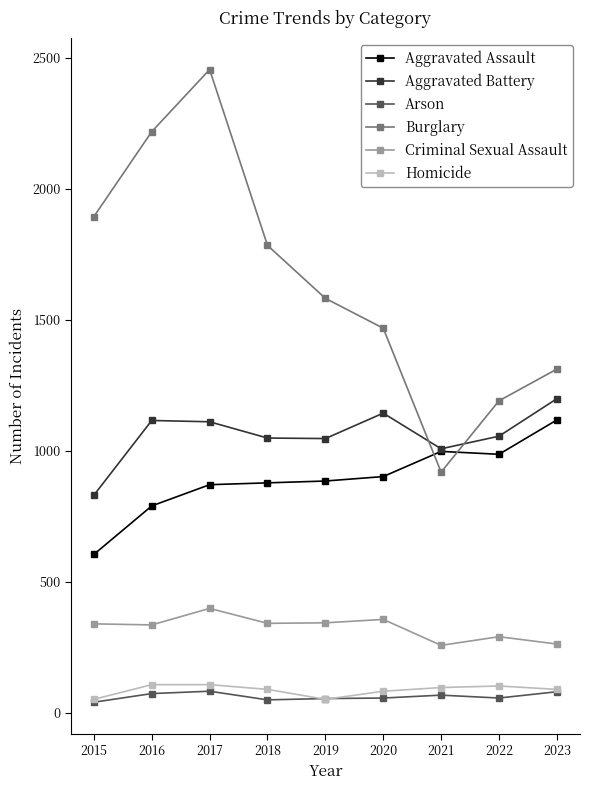

At which category is the sum across all series the highest?

2017